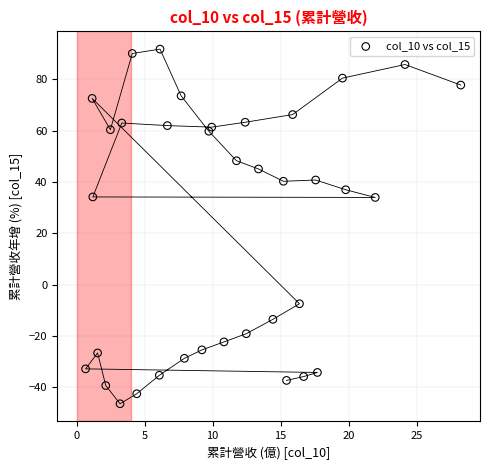

What is the range of Y values (max minus min)?

138.2